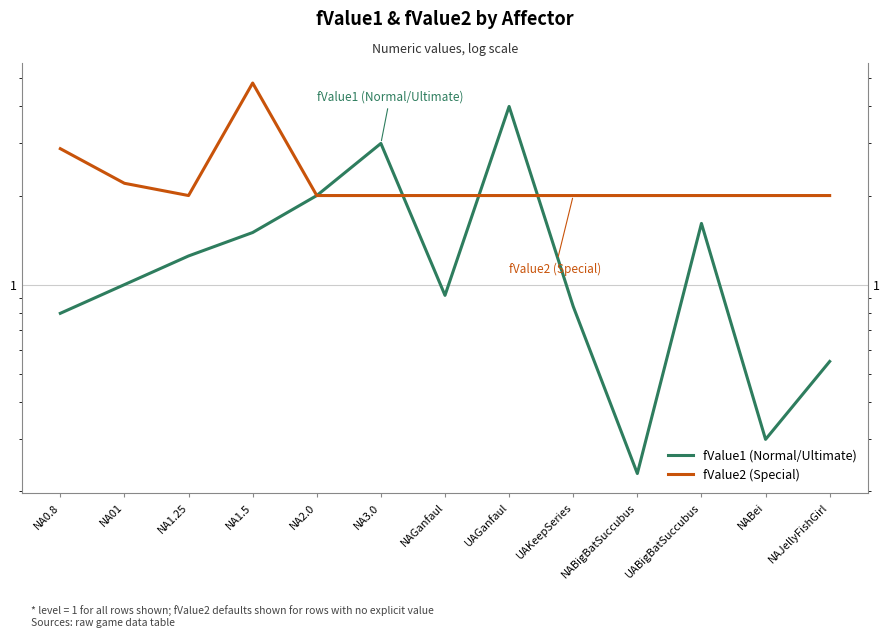

True or false: fValue1 (Normal/Ultimate) and fValue2 (Special) intersect in this chart.

True